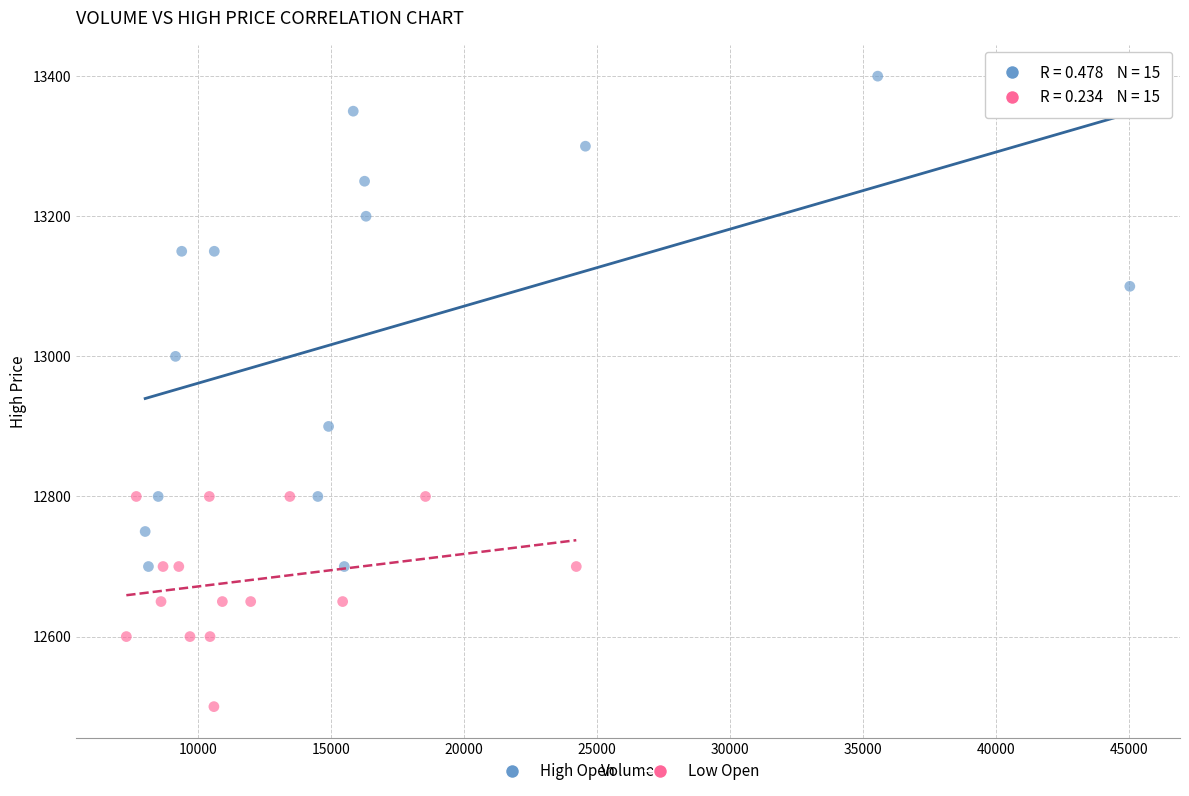

Which series contains the lowest Y value?

Low Open